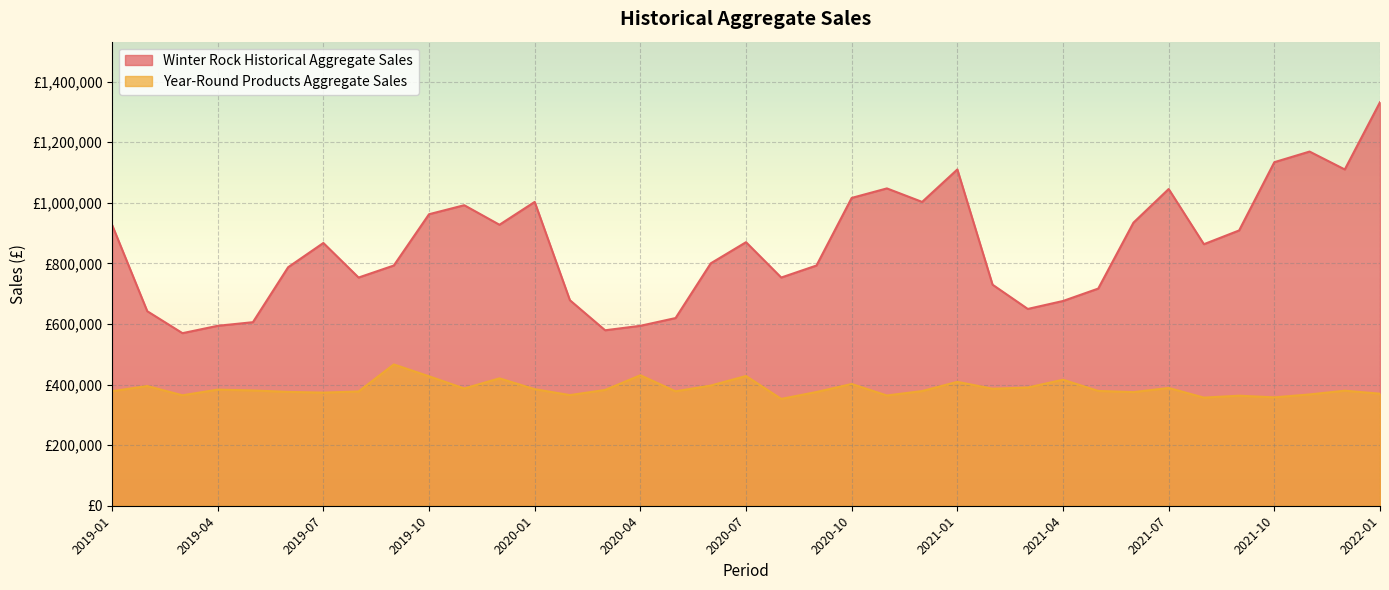

What value does the Year-Round Products Aggregate Sales series have at 2019-04, to the nearest 50?

383300